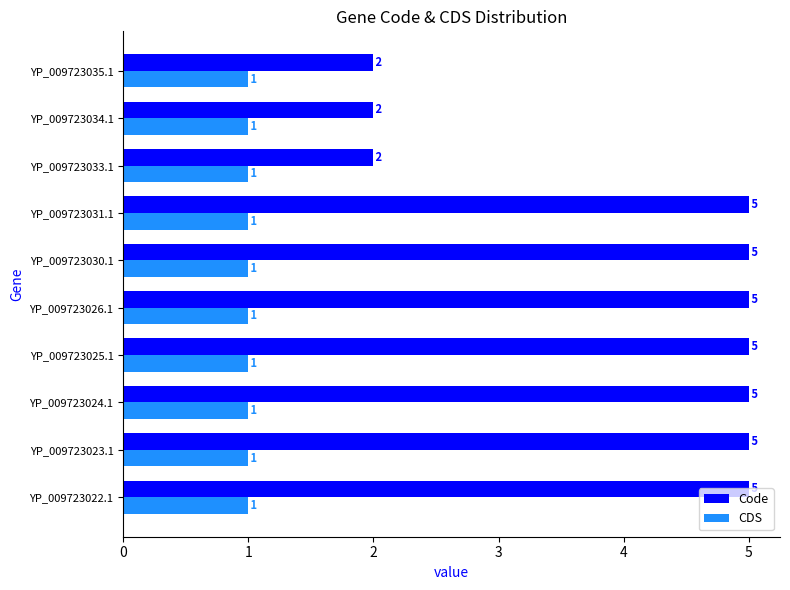

Rank the series by their maximum value, from highest to lowest.

Code, CDS